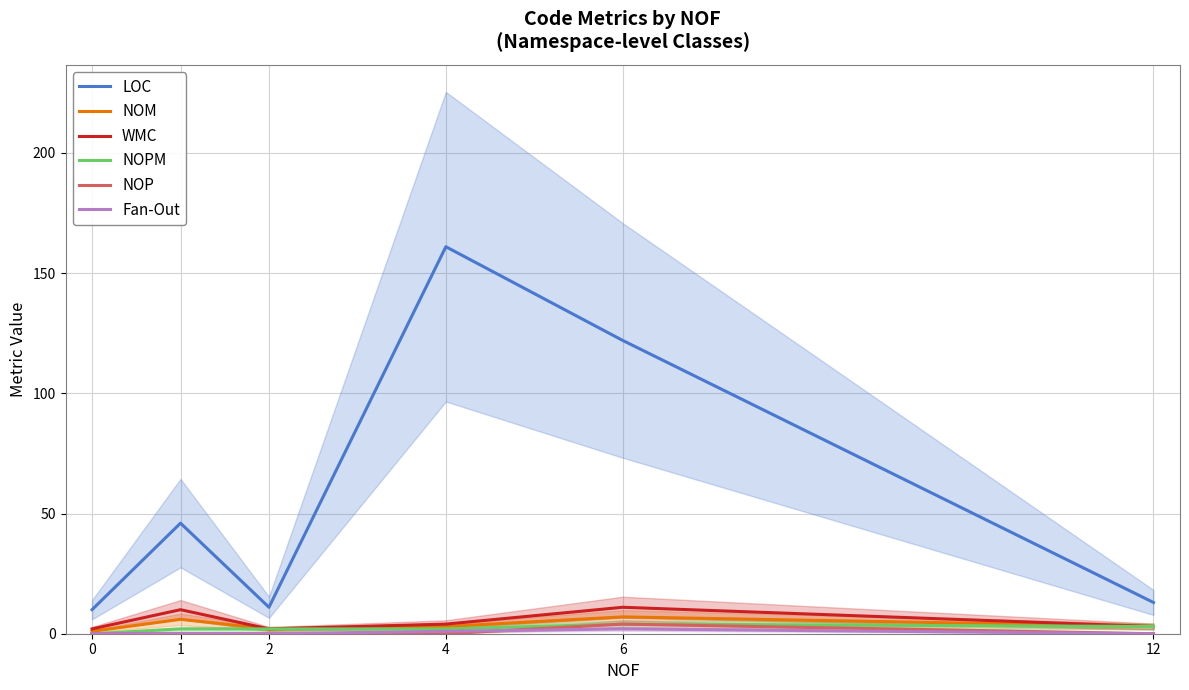

Is this an area chart (filled region under the line)?

No